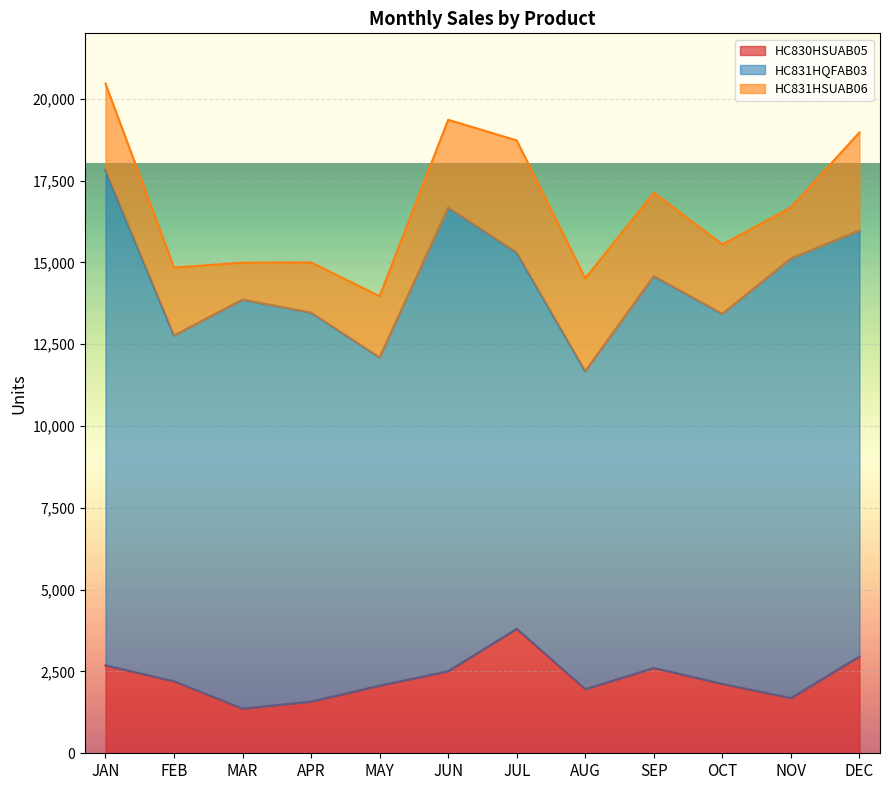

Which series changed the most between JUN and SEP?

HC831HQFAB03